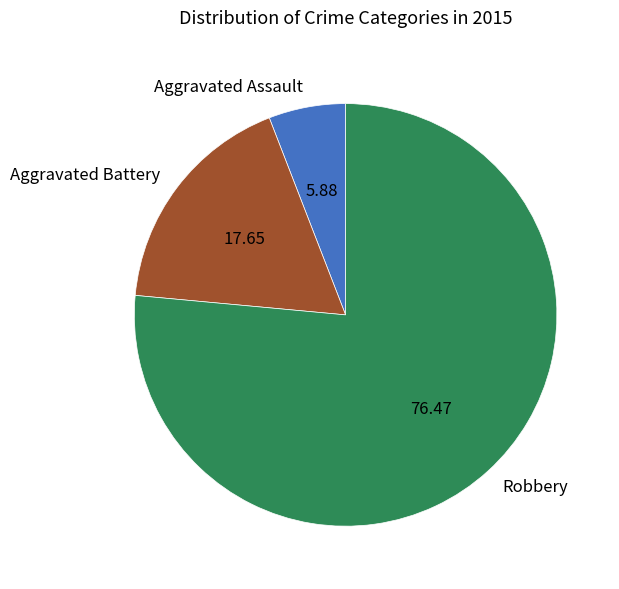

What is the majority slice?

Robbery